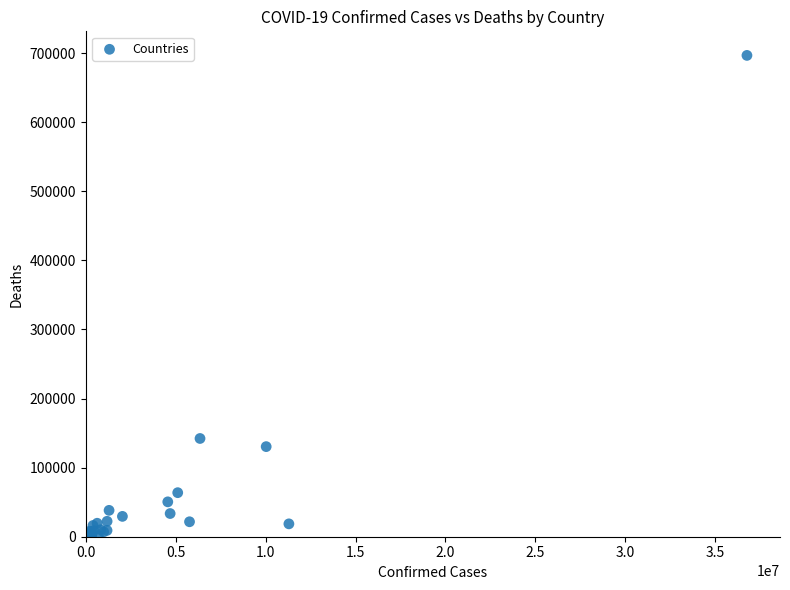

What Y value in the scatter plot is closest to 348312?

142186